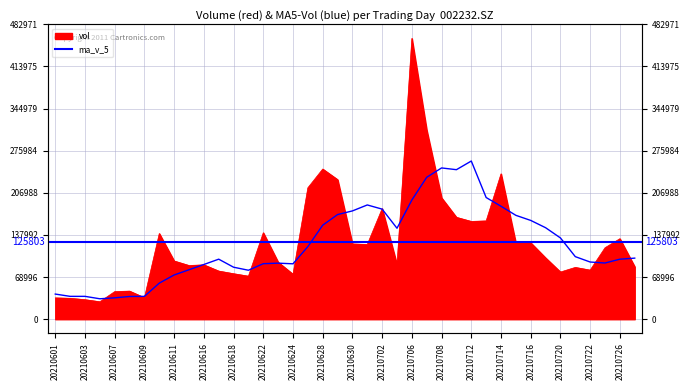

The ma_v_5 series shows 177432.5 at 20210630. True or false?

True